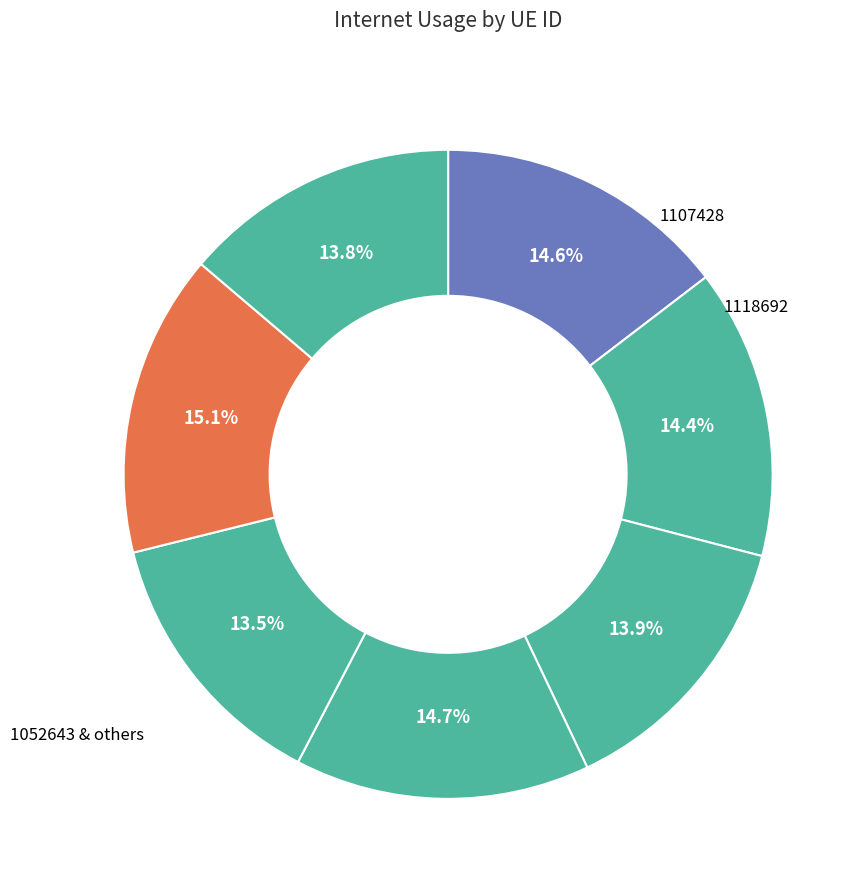

How many segments does this pie chart have?

7